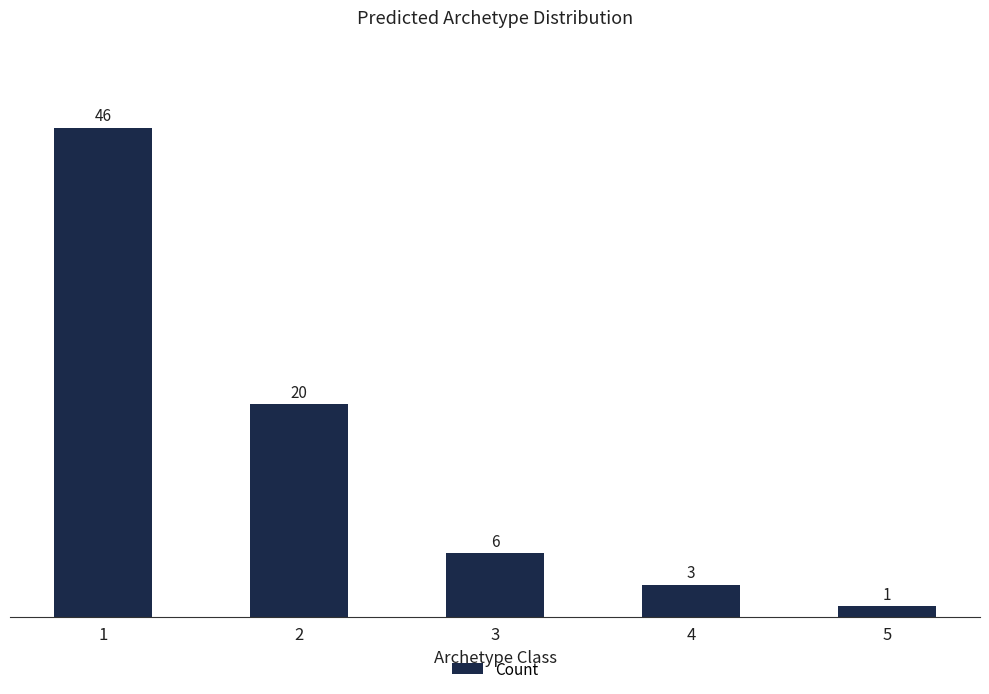

What is the change in value from 2 to 3?

-14